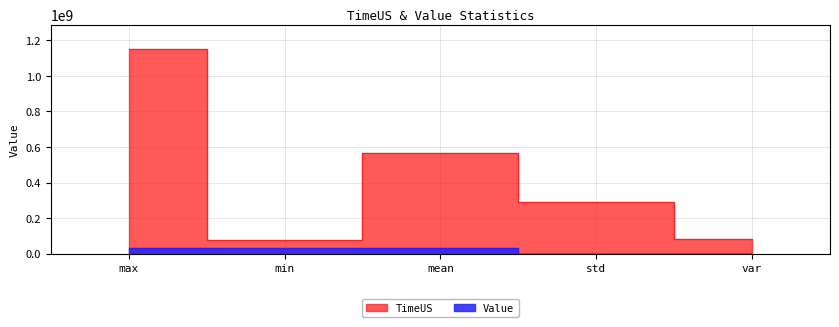

Which label corresponds to the largest value in the chart?

max